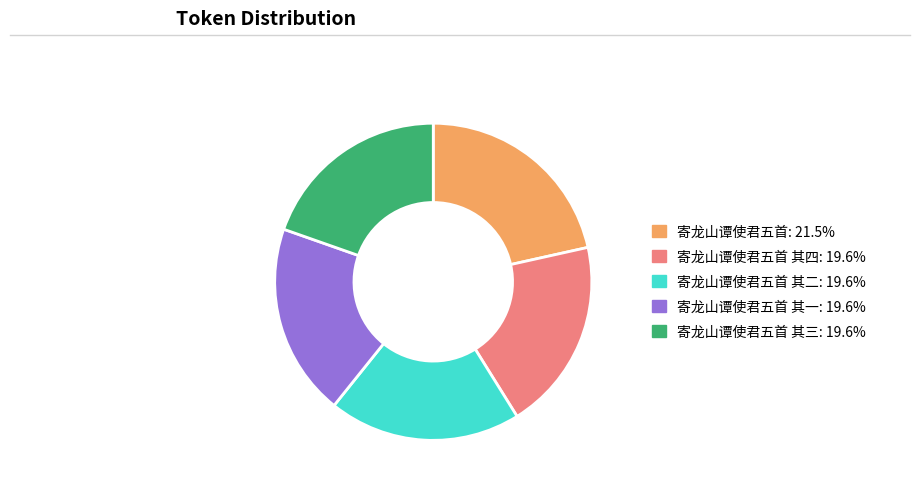

Does any single category account for the majority?

No